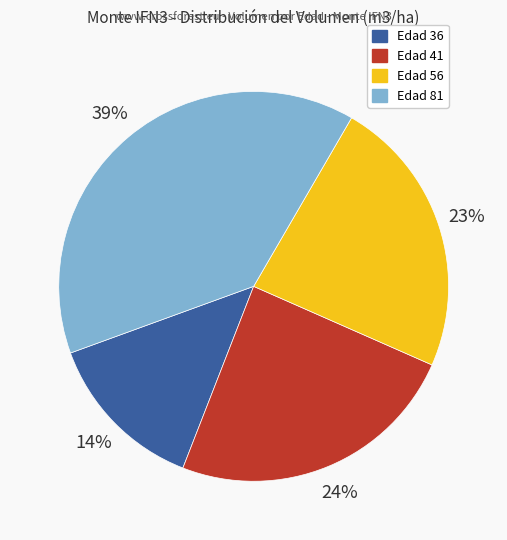

To the nearest percent, what is the average slice percentage?

25%